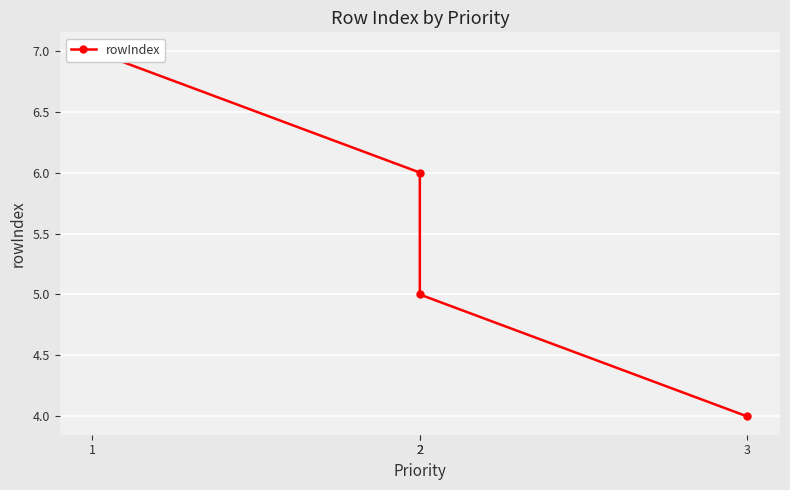

What is the difference between the second highest and minimum values?

2